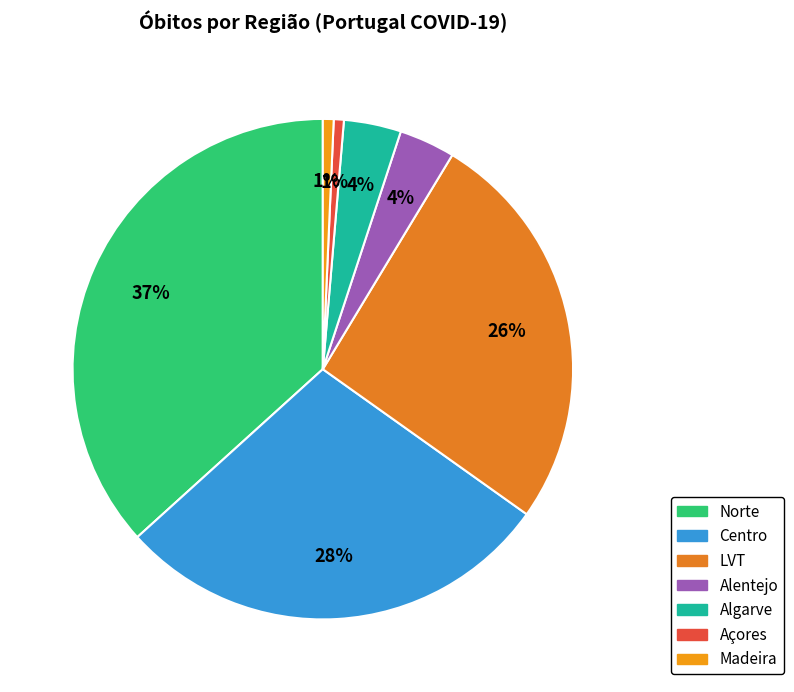

How many segments does this pie chart have?

7